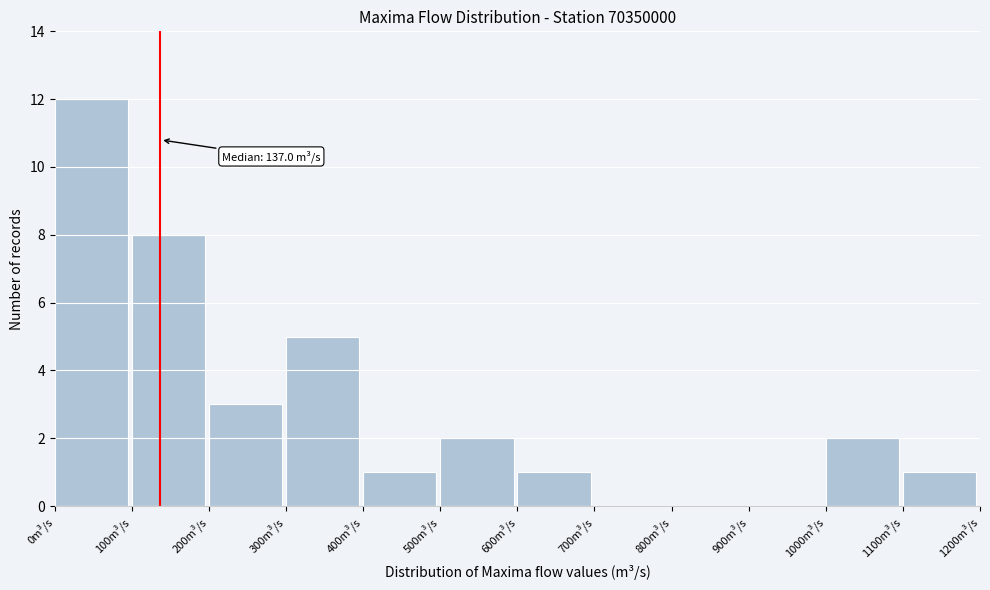

Which range on the x-axis has the tallest bar?

0 to 100